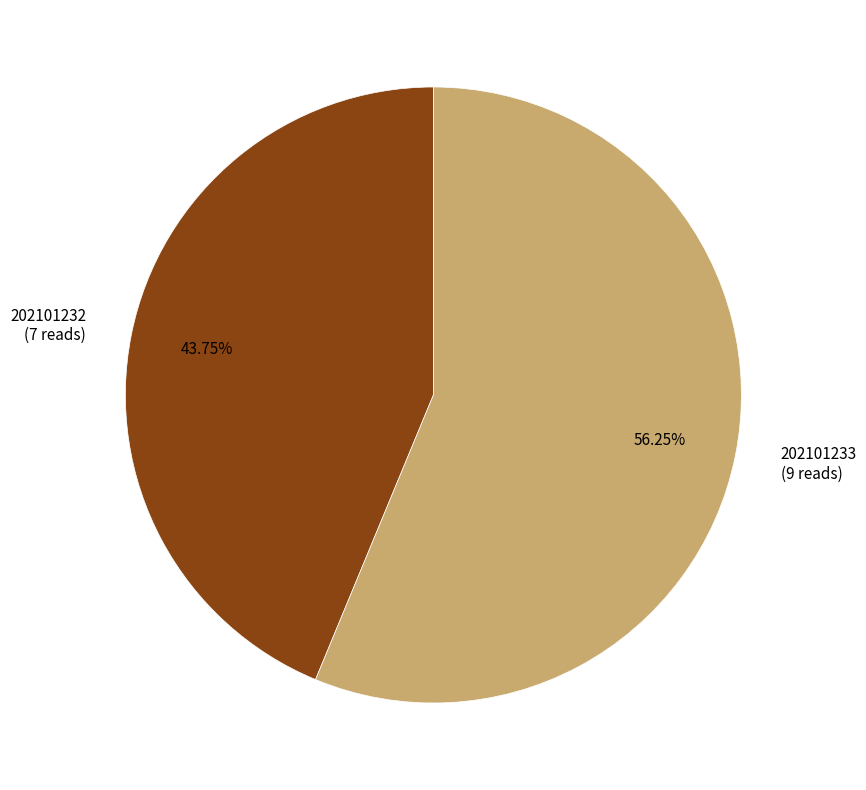

Which slice is the smallest?

202101232